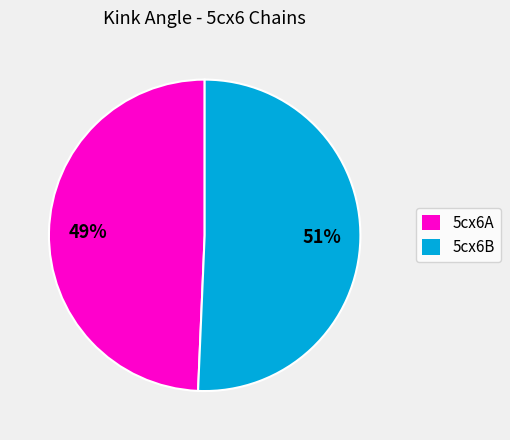

Rank the categories by value from lowest to highest.

5cx6A, 5cx6B